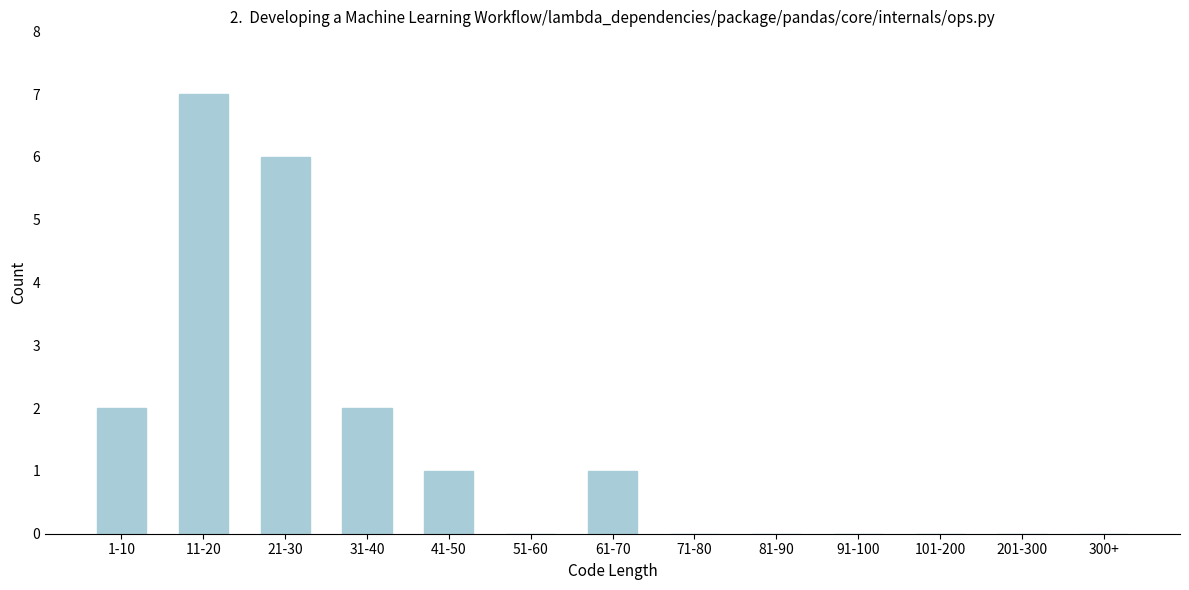

Reading right to left, transcribe all the data shown in this chart.

300+=0	201-300=0	101-200=0	91-100=0	81-90=0	71-80=0	61-70=1	51-60=0	41-50=1	31-40=2	21-30=6	11-20=7	1-10=2